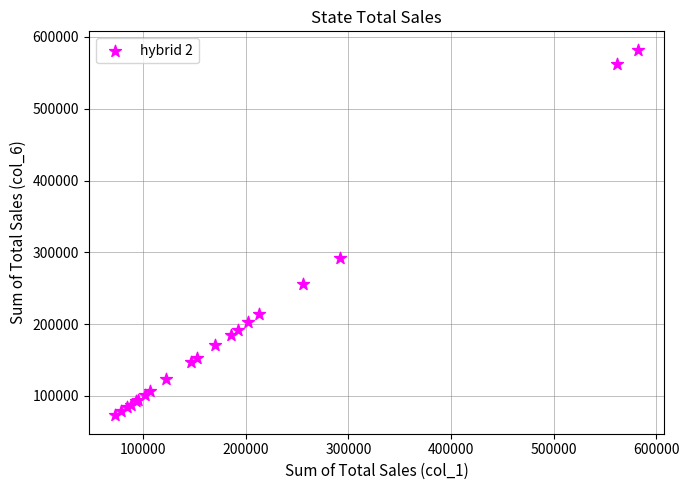

What Y value in the scatter plot is closest to 327533?

292210.0